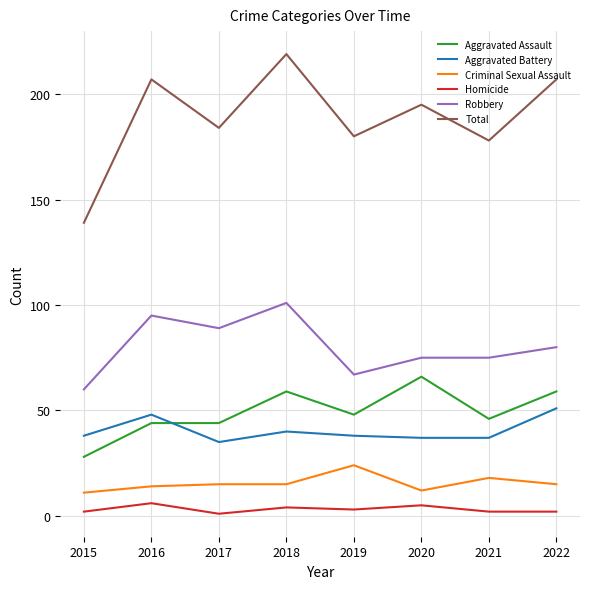

Reading left to right, transcribe all the data shown in this chart.

Aggravated Assault: 2015=28	2016=44	2017=44	2018=59	2019=48	2020=66	2021=46	2022=59
Aggravated Battery: 2015=38	2016=48	2017=35	2018=40	2019=38	2020=37	2021=37	2022=51
Criminal Sexual Assault: 2015=11	2016=14	2017=15	2018=15	2019=24	2020=12	2021=18	2022=15
Homicide: 2015=2	2016=6	2017=1	2018=4	2019=3	2020=5	2021=2	2022=2
Robbery: 2015=60	2016=95	2017=89	2018=101	2019=67	2020=75	2021=75	2022=80
Total: 2015=139	2016=207	2017=184	2018=219	2019=180	2020=195	2021=178	2022=207